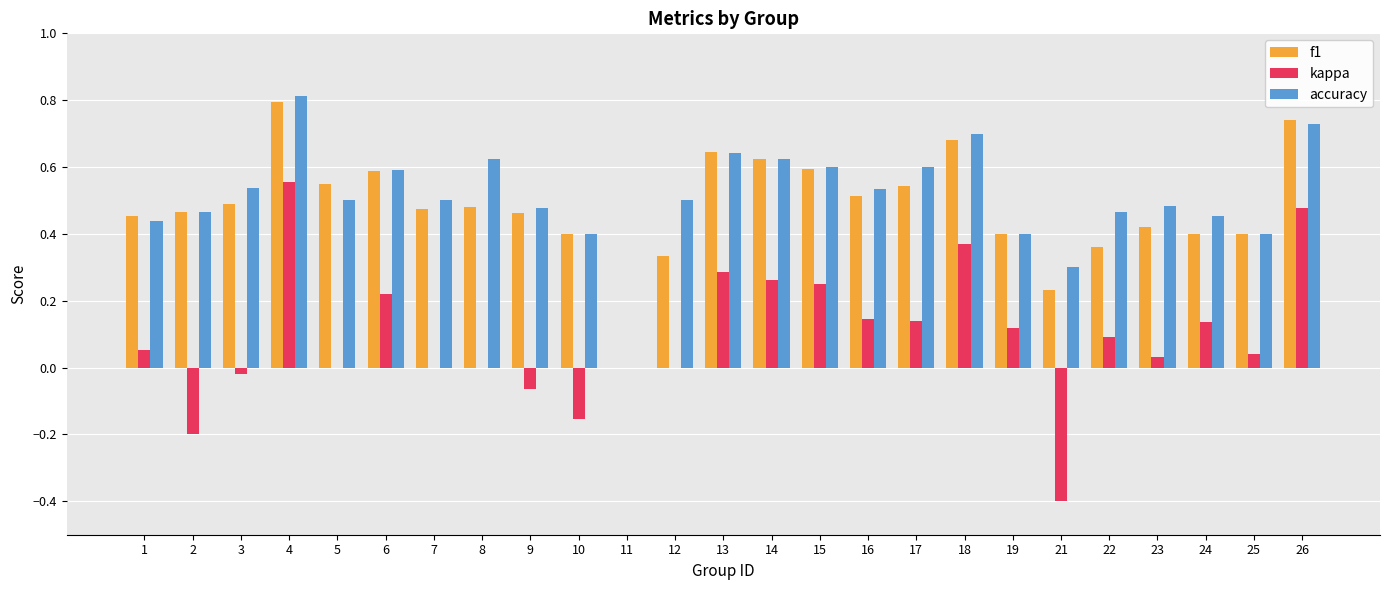

What is the sum of the kappa values at 21 and 17?

-0.3